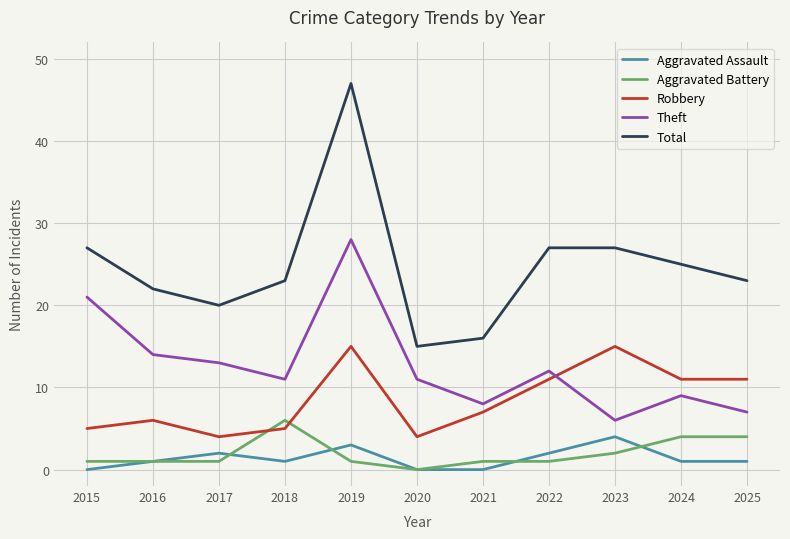

What is the total value across all series at 2025?

46